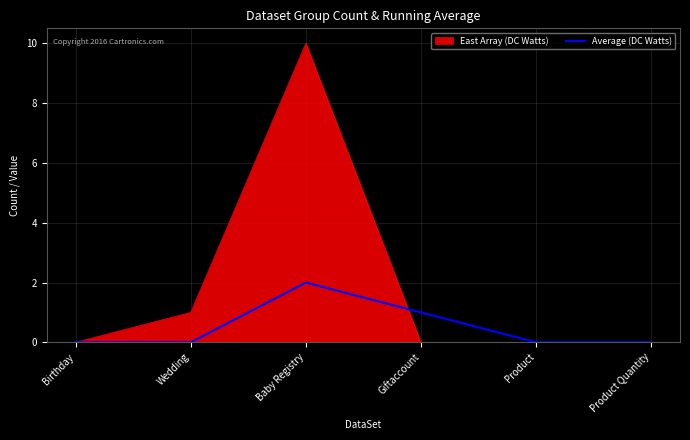

What position from the left is Birthday?

1